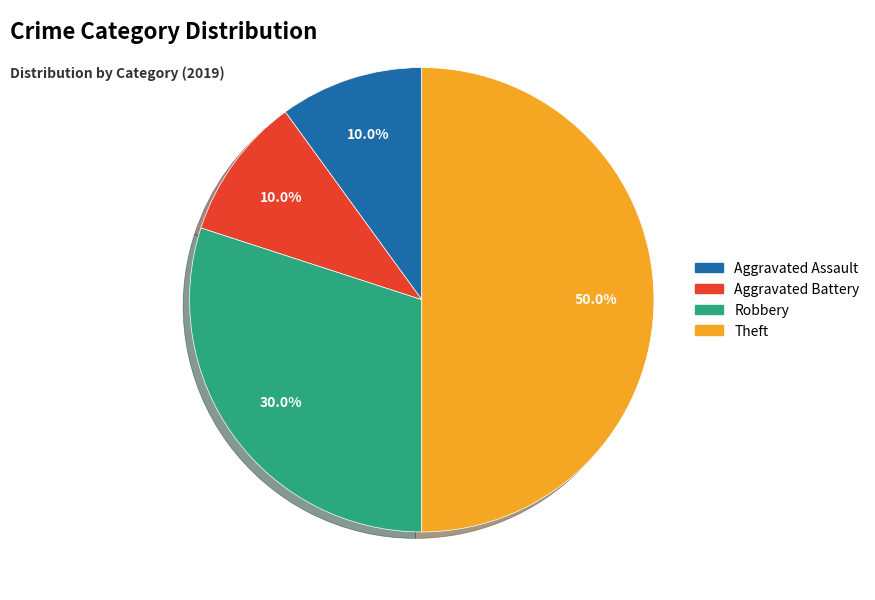

How much of the chart is everything except Robbery?

70.0%